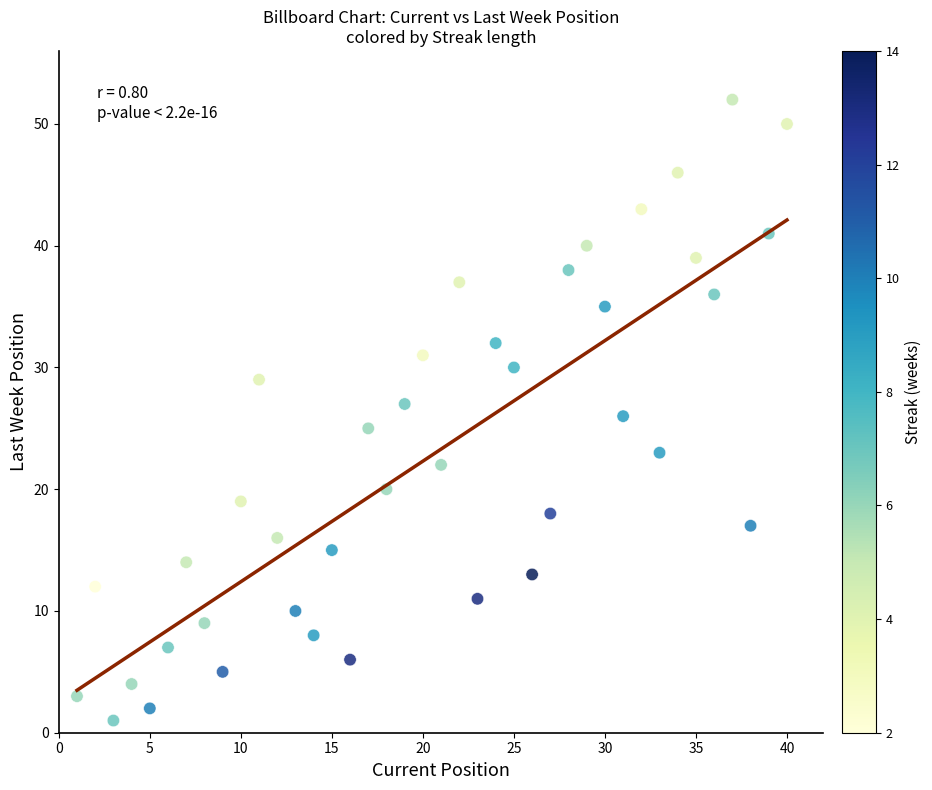

What is the range of Y values (max minus min)?

51